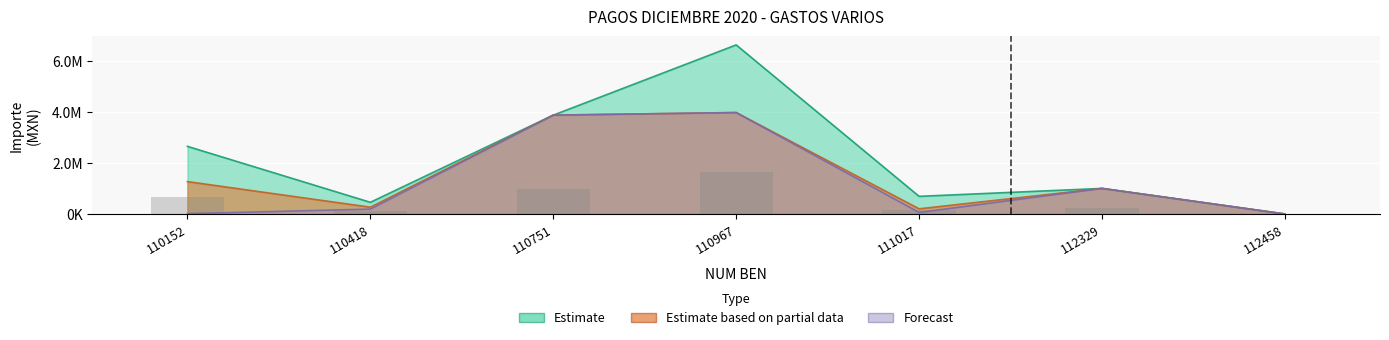

What is the spread (max minus min) of values at 110418?

267564.9